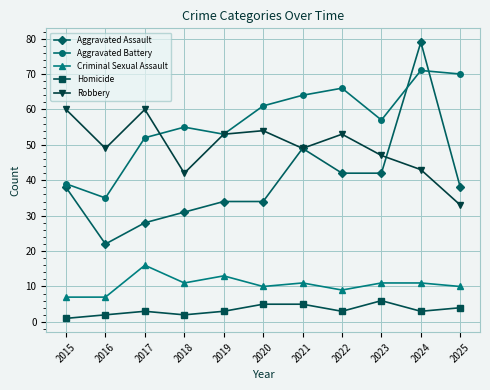

Count the number of categories in the chart.

11